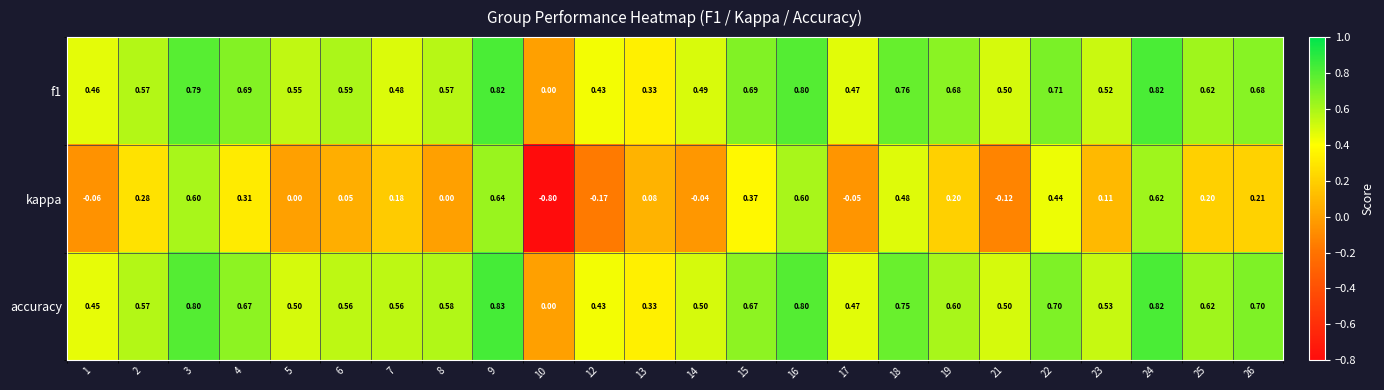

How many data points in kappa are less than 0?

6